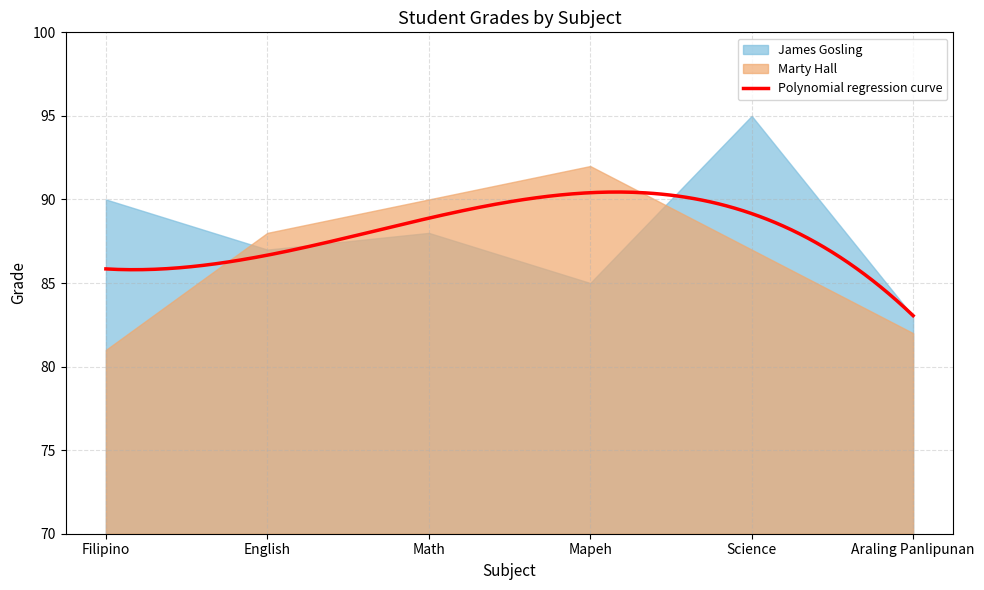

At which category does the chart reach its peak across all series?

Science